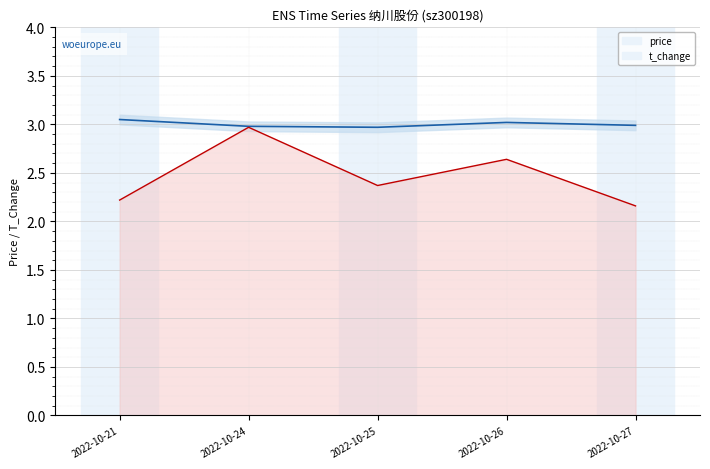

True or false: t_change has a value of 2.4 at 2022-10-25.

True